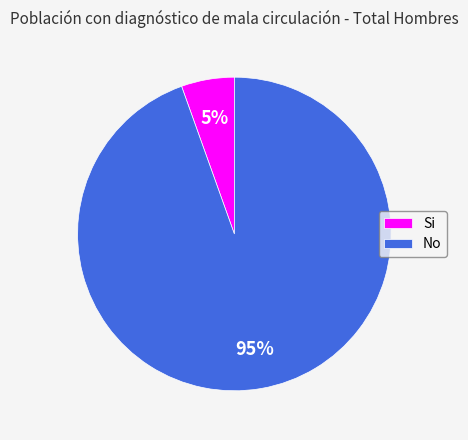

Is the sum of No and Si greater than half?

Yes